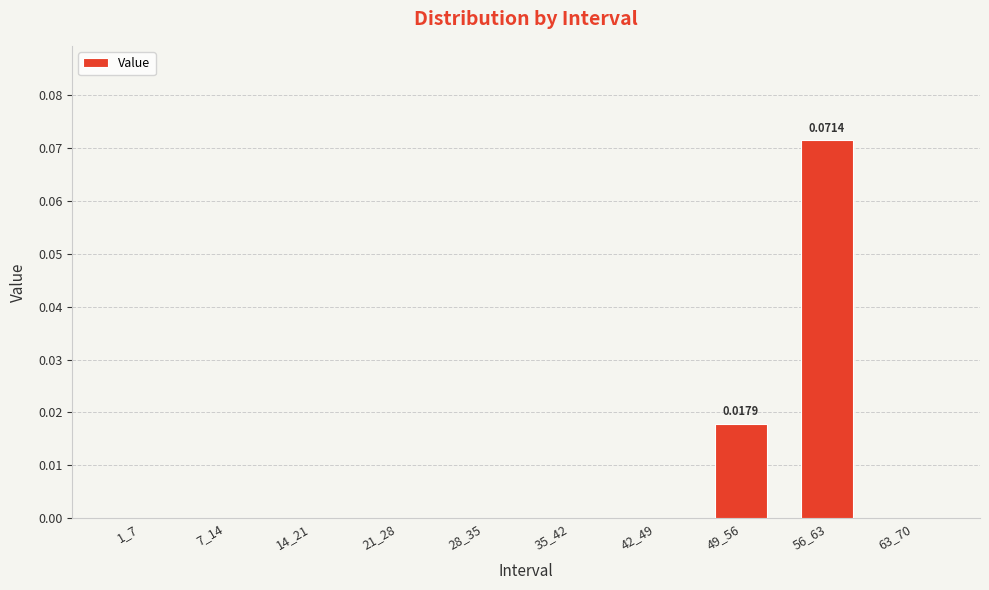

Which has a higher value, 63_70 or 49_56?

49_56